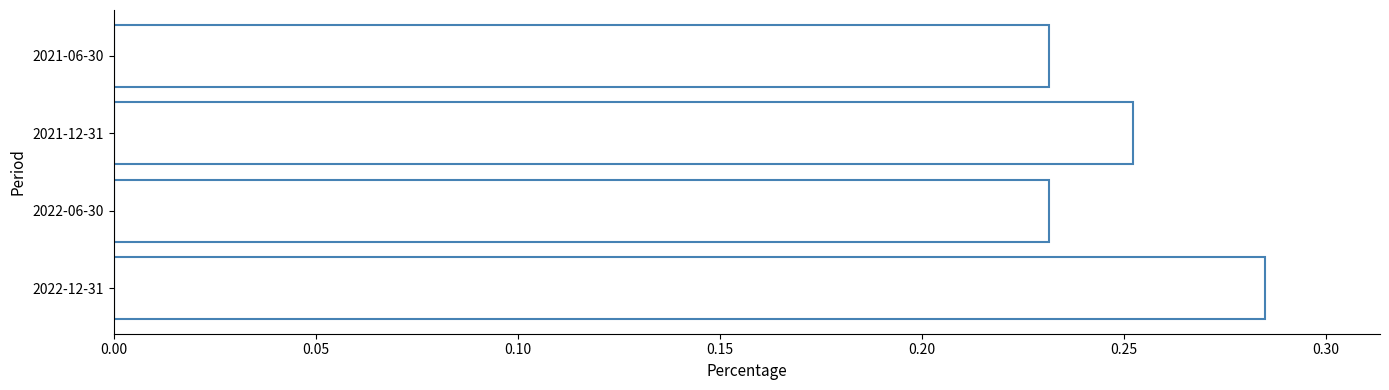

Which label corresponds to the largest value in the chart?

2022-12-31